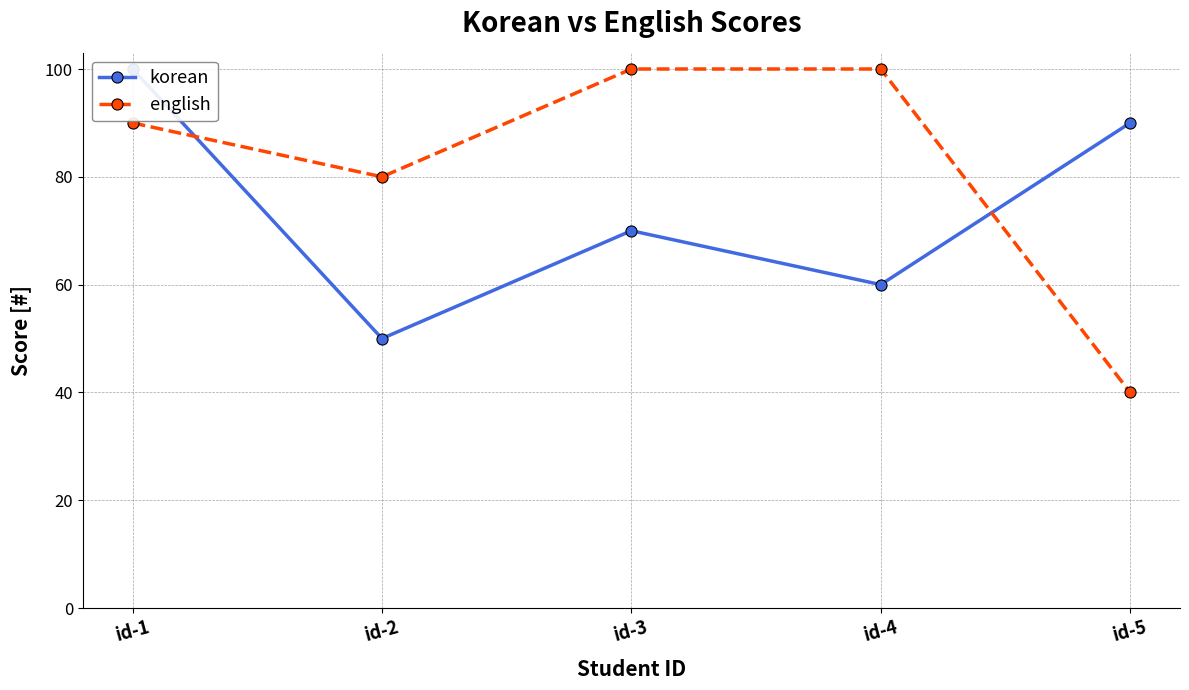

What is the difference between the second highest and minimum values in the korean series?

40